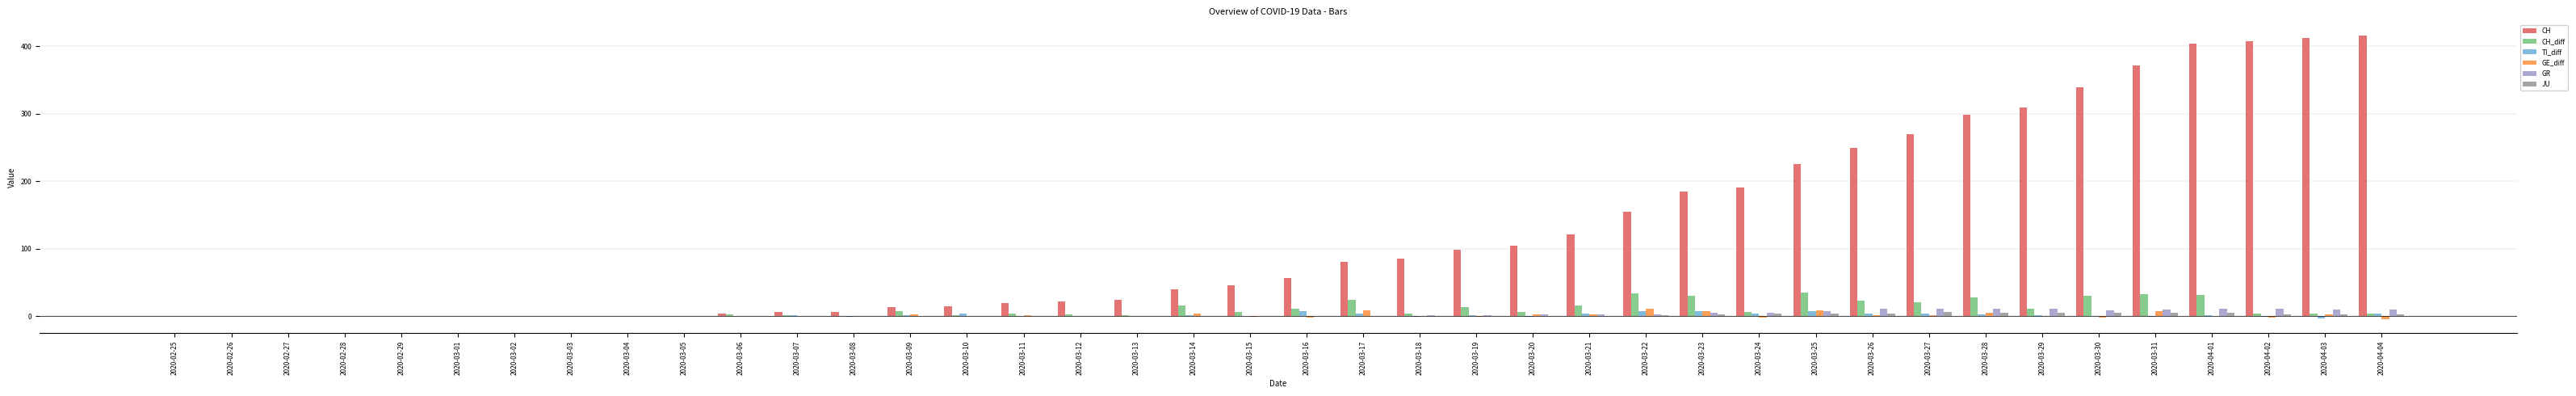

Is the value of GE_diff at 2020-03-13 greater than the value of GR at 2020-04-03?

No